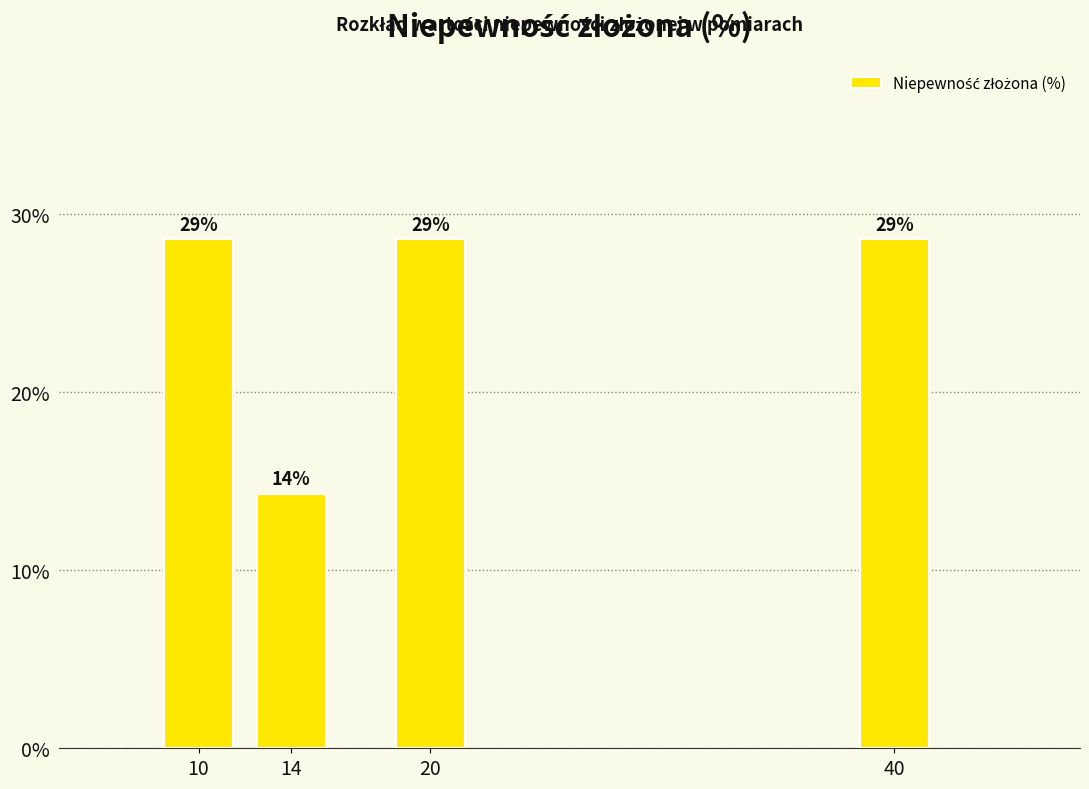

Does the chart contain any negative values?

No